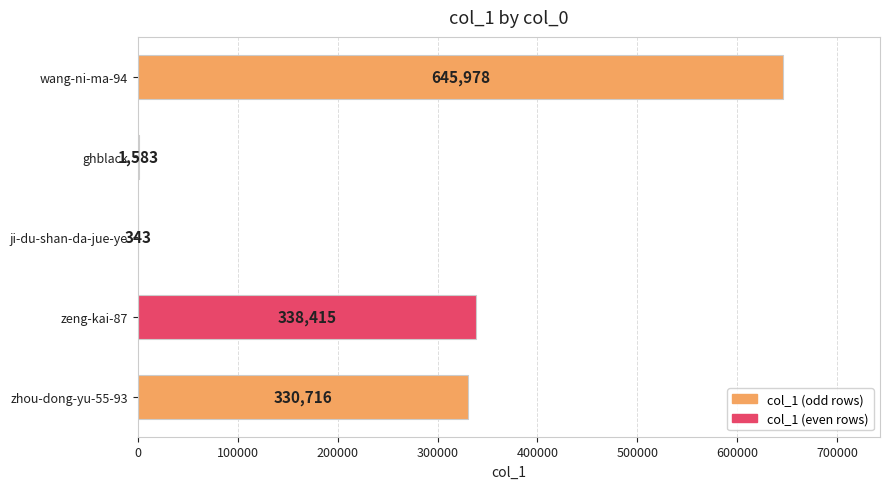

Reading bottom to top, what are all the values shown in this chart?

zhou-dong-yu-55-93=330716	zeng-kai-87=338415	ji-du-shan-da-jue-ye=343	ghblack=1583	wang-ni-ma-94=645978